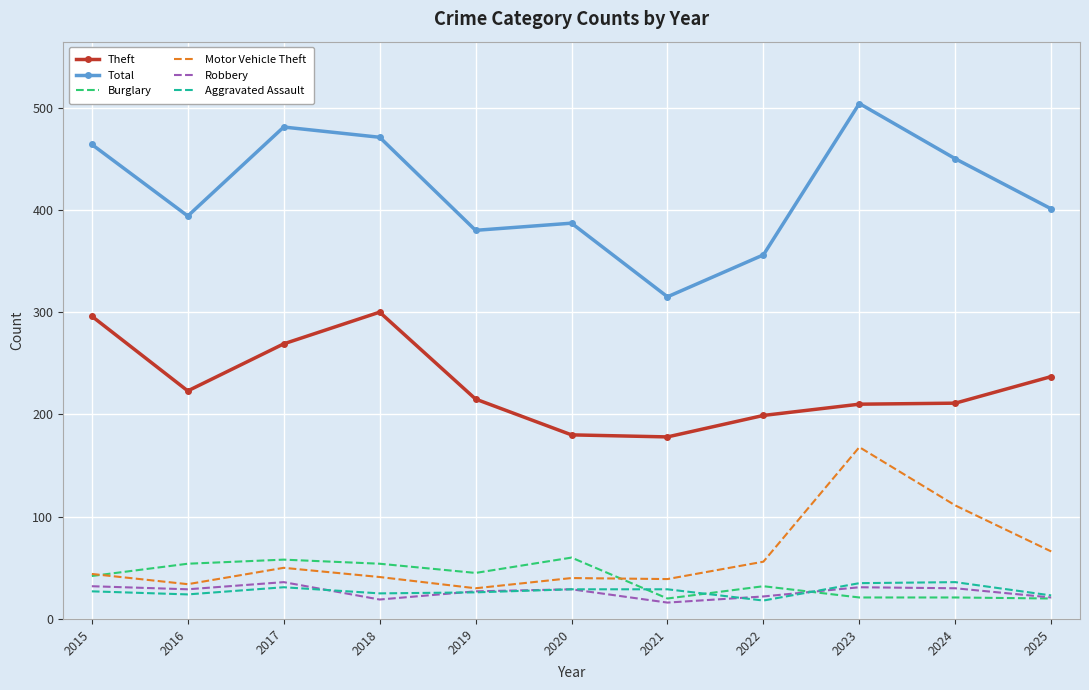

What value does the Robbery series have at 2018, to the nearest 5?

20